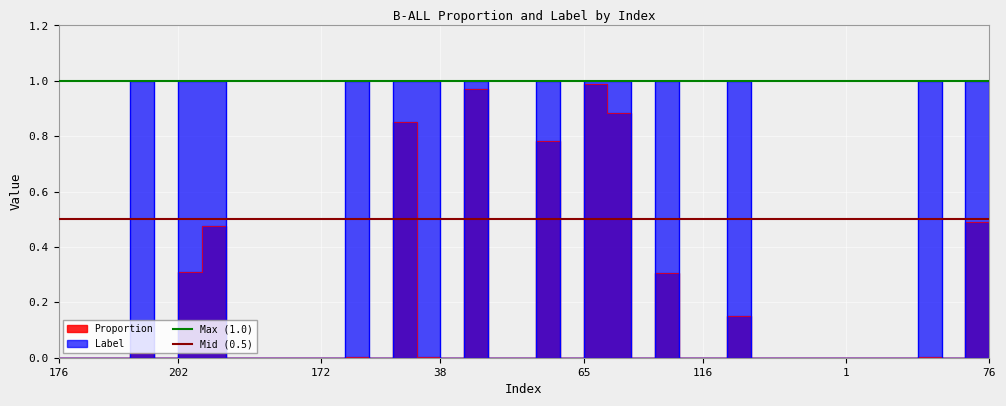

Which series has the largest total across all categories?

Max (1.0)